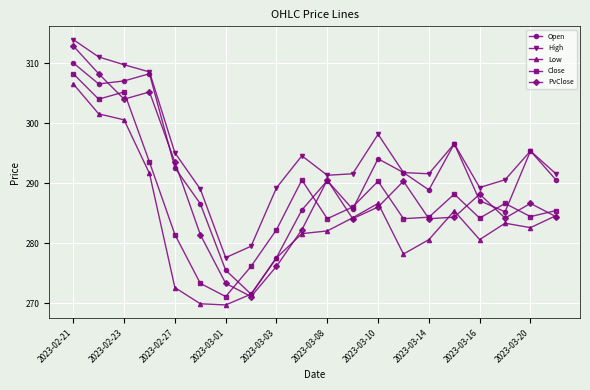

Which series has the largest total across all categories?

High